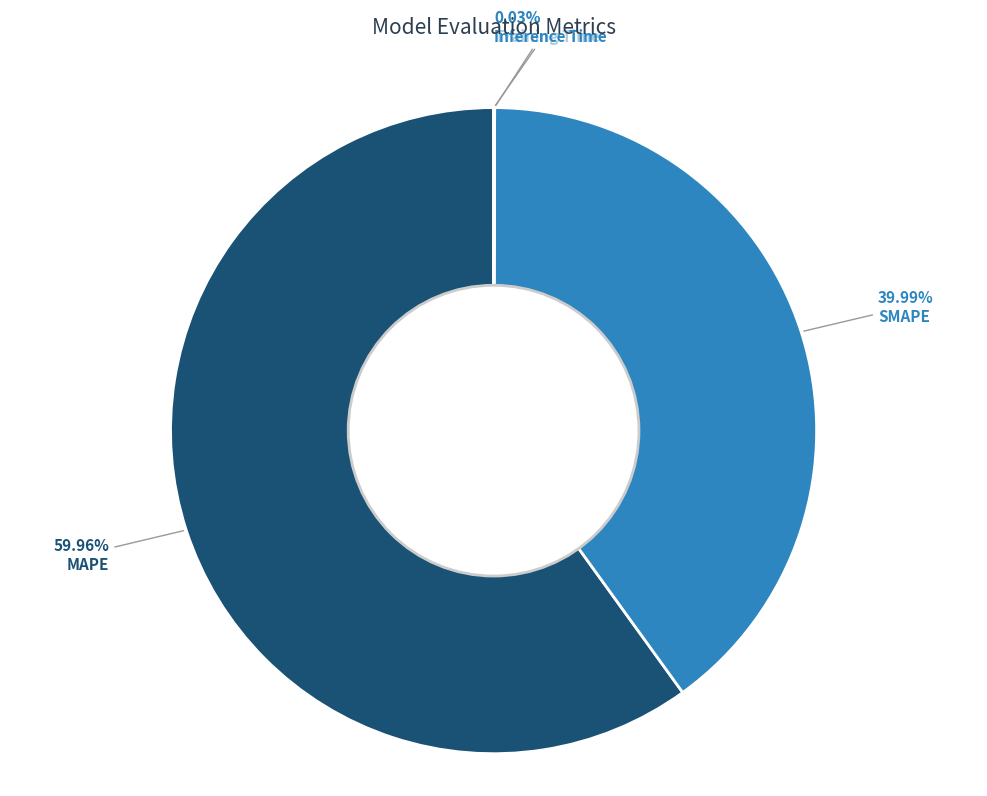

To the nearest percent, what is the average slice percentage?

25%